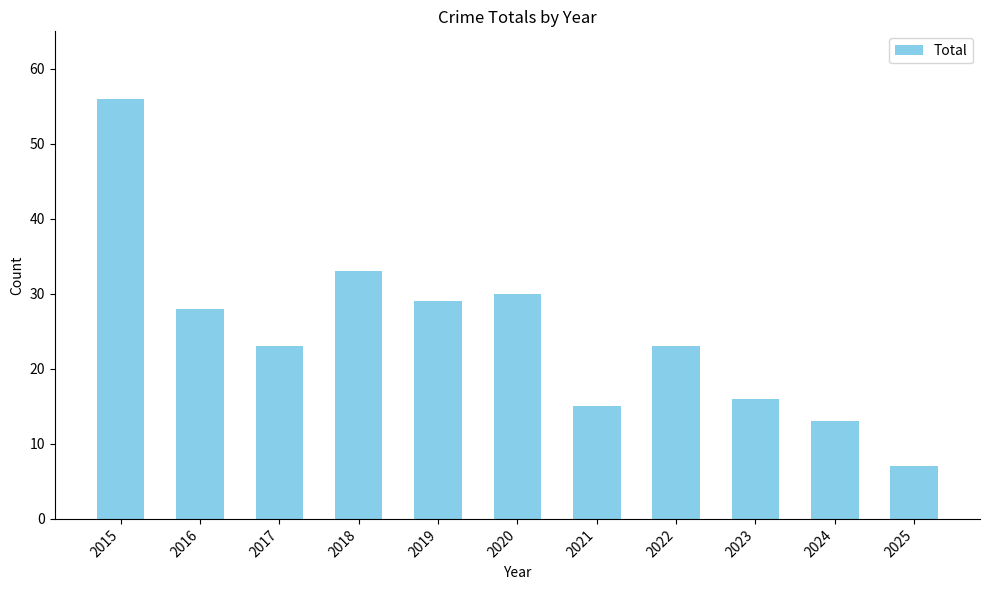

How many series are shown in this chart?

1